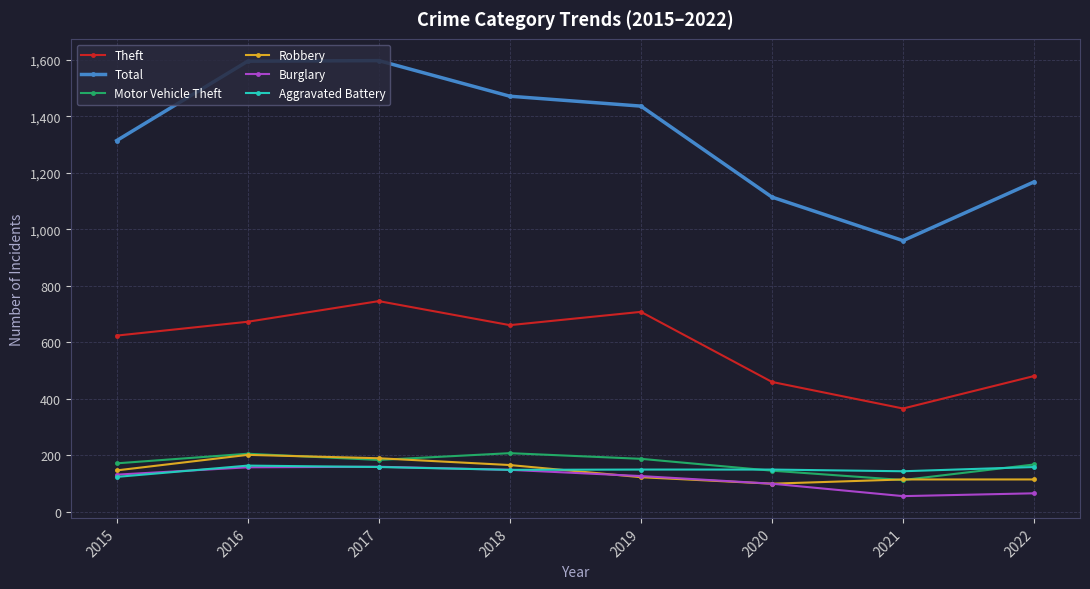

At which label is Total closest to 1278?

2015